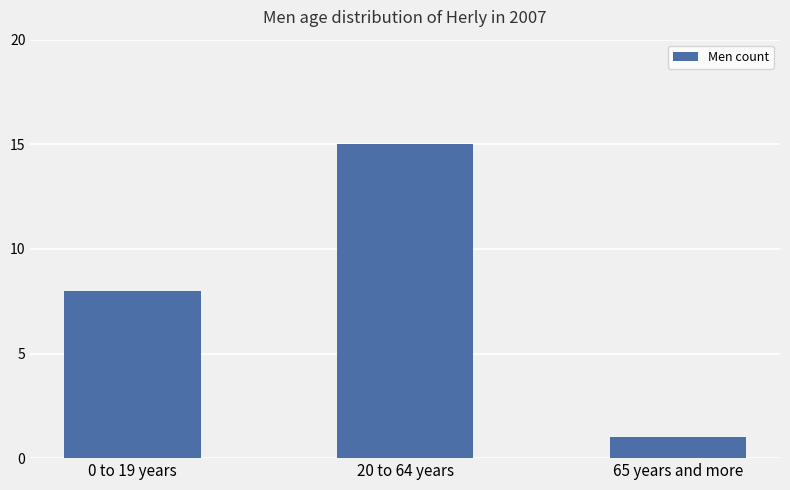

What value does the data have at 20 to 64 years?

15